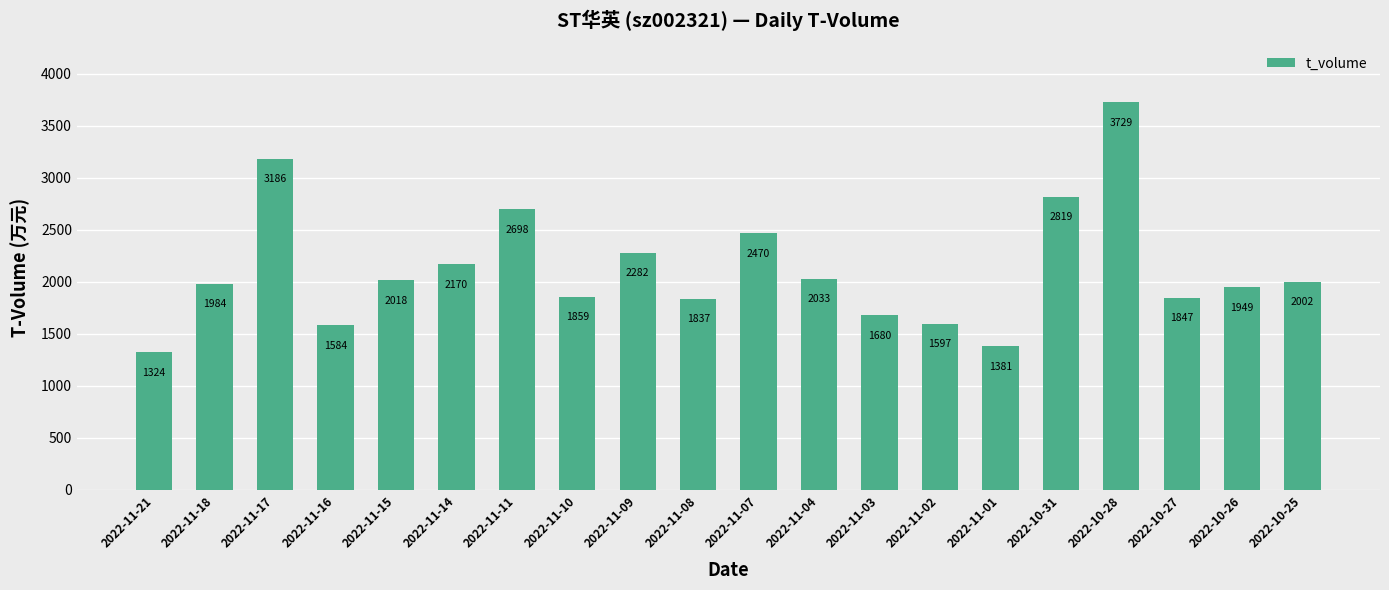

What is the change in value from 2022-11-16 to 2022-10-28?

+2145